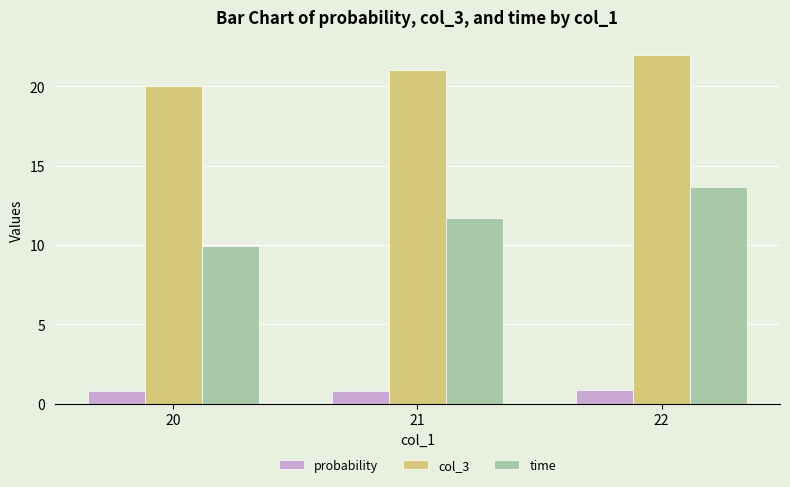

At which label does col_3 reach its minimum?

20